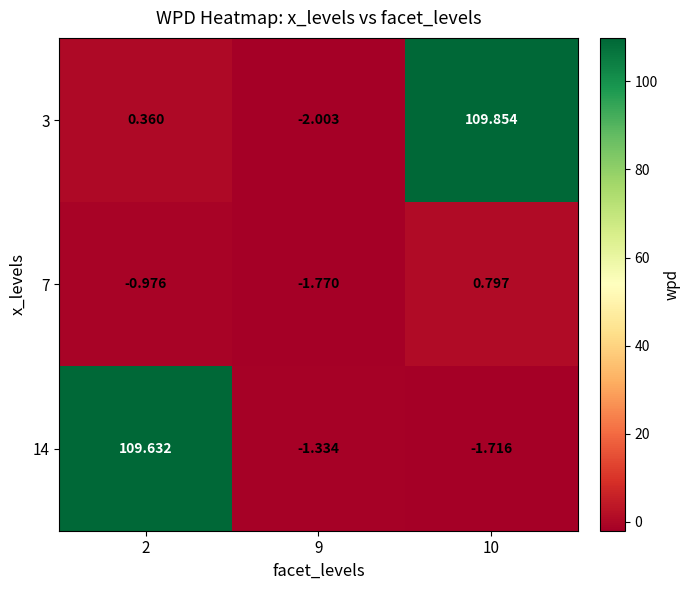

Rank the series by their maximum value, from highest to lowest.

3, 14, 7